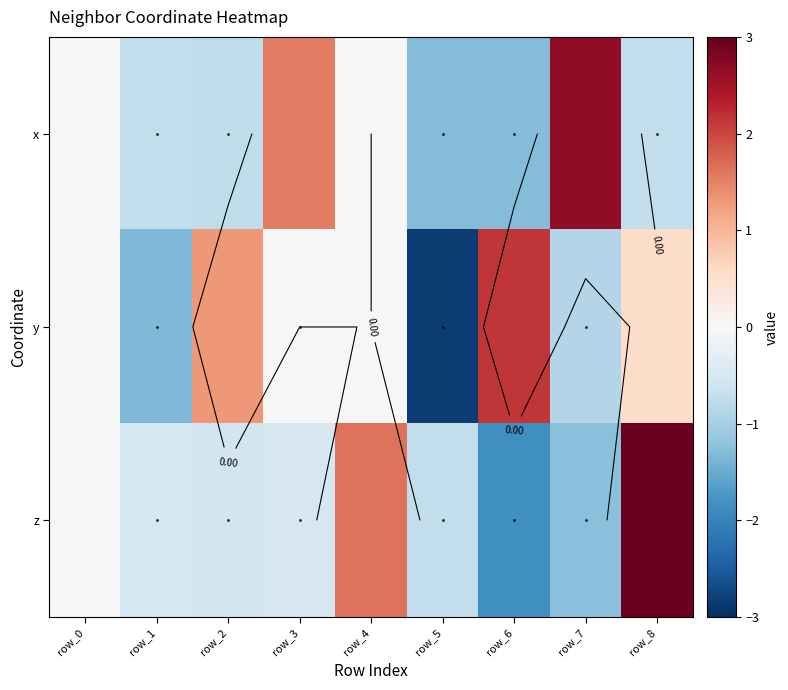

What is the sum of all z values?

-0.9